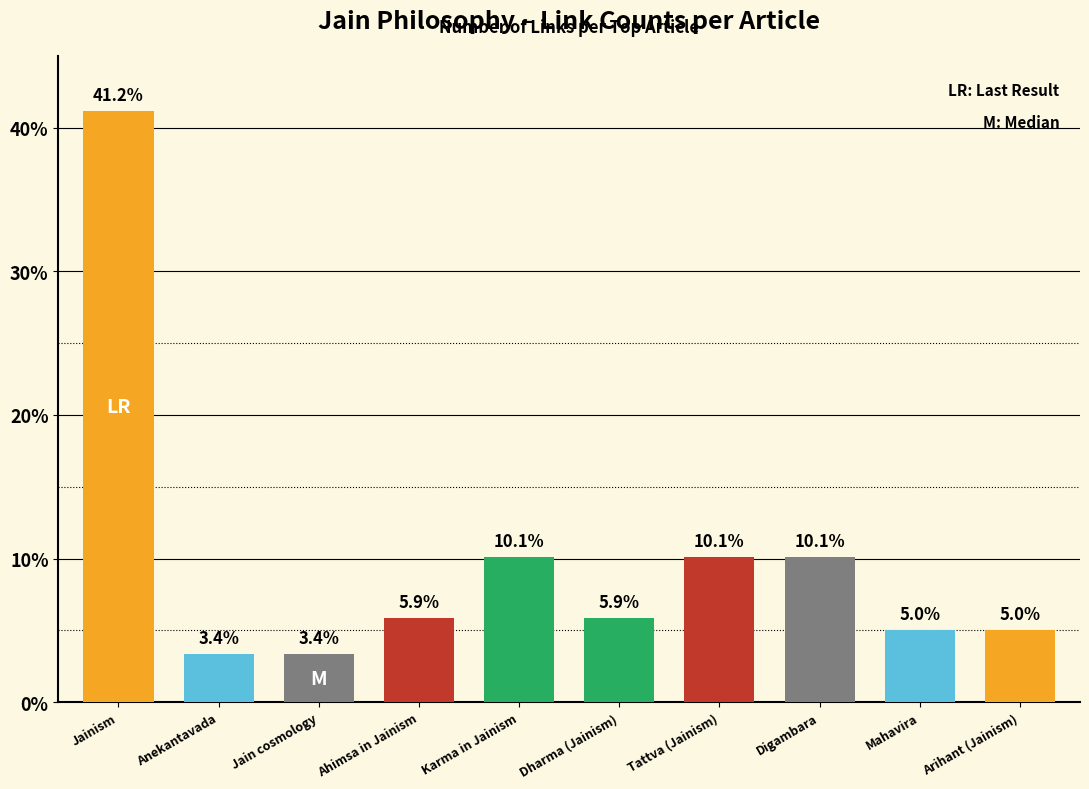

Approximately how many times larger is the value at Arihant (Jainism) compared to Digambara?

0.5